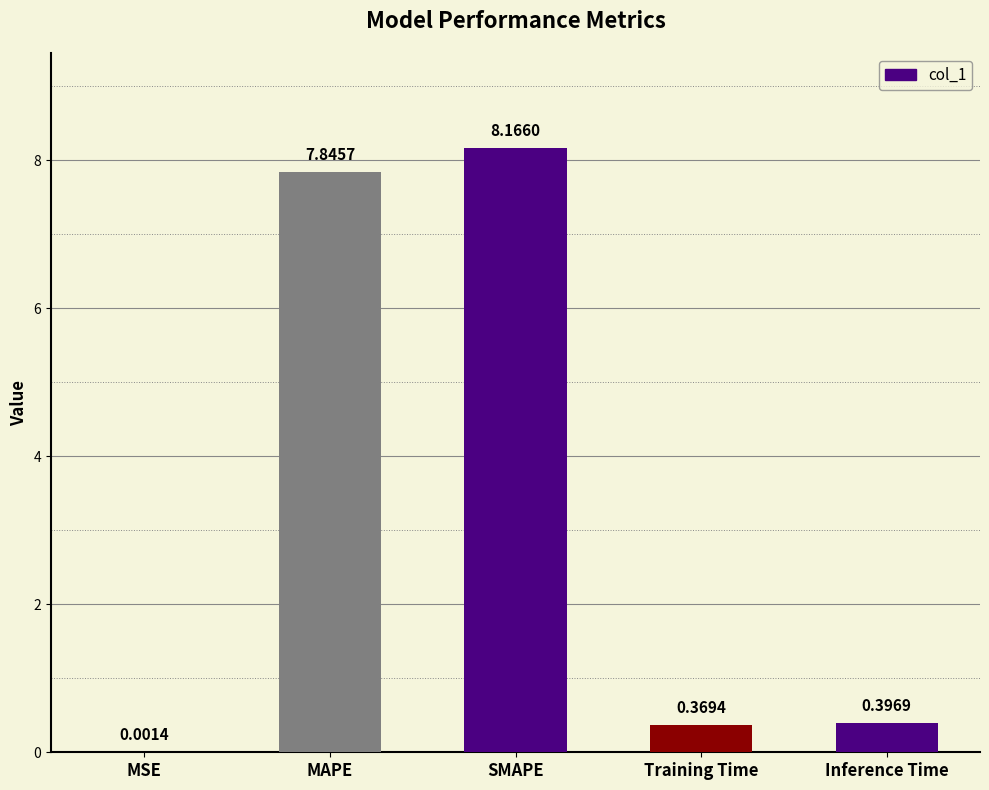

What is the sum of all values?

16.8